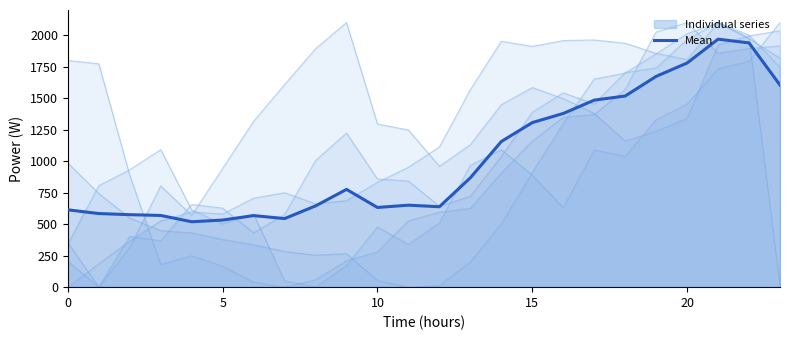

What is the value of the 13th point from the left?

638.3